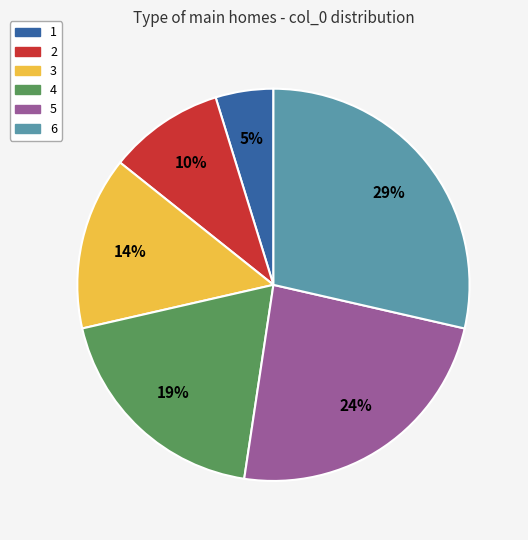

Does 6 account for over 50% of the chart?

No